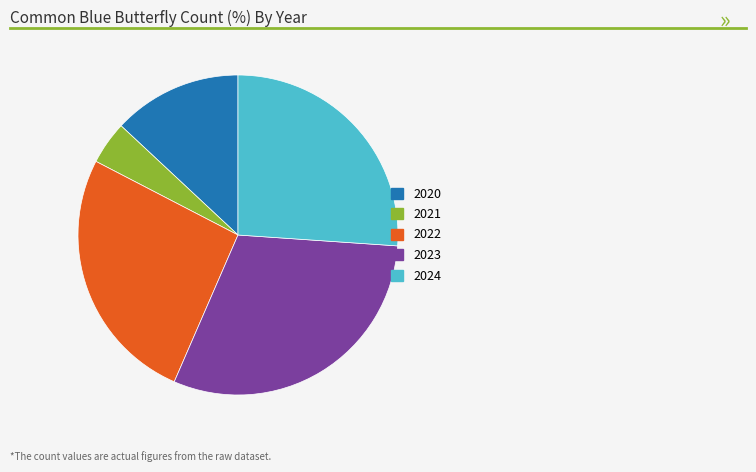

What is the ratio of the value at 2022 to the value at 2020?

2.0